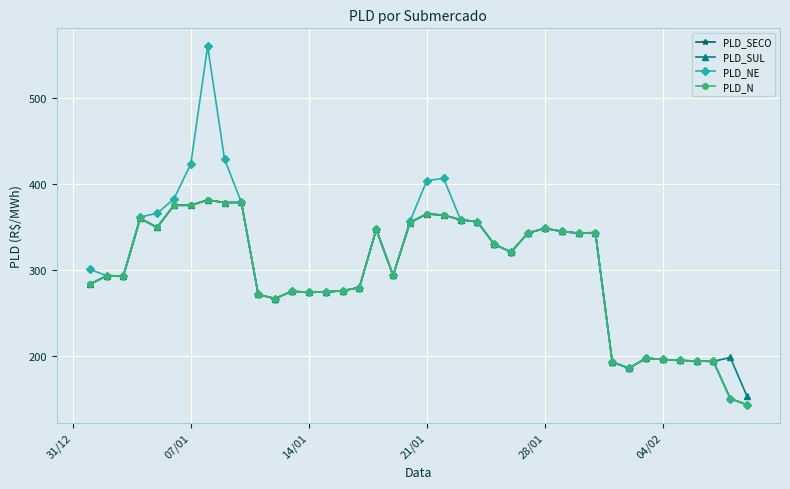

What is the greatest value displayed?

559.8